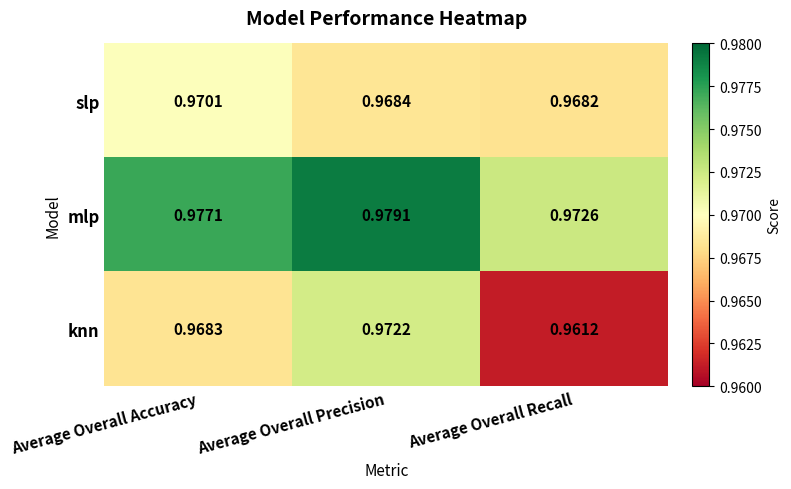

List the series in order of their peak value, lowest first.

slp, knn, mlp